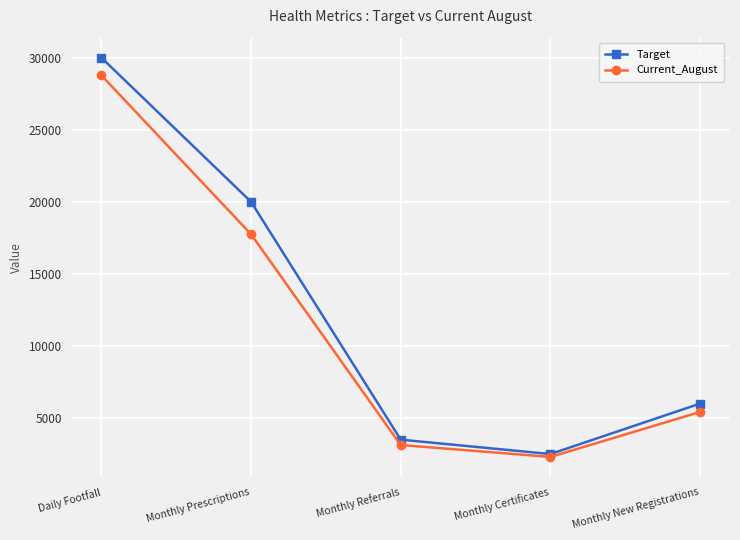

What is the label of the 1st point from the right?

Monthly New Registrations